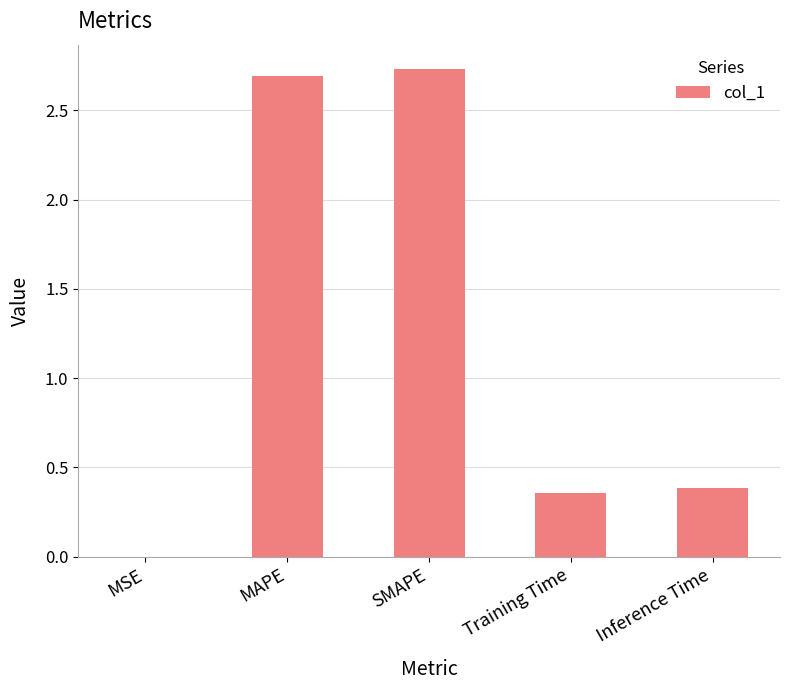

The chart shows a value of 2.7 at SMAPE. True or false?

True